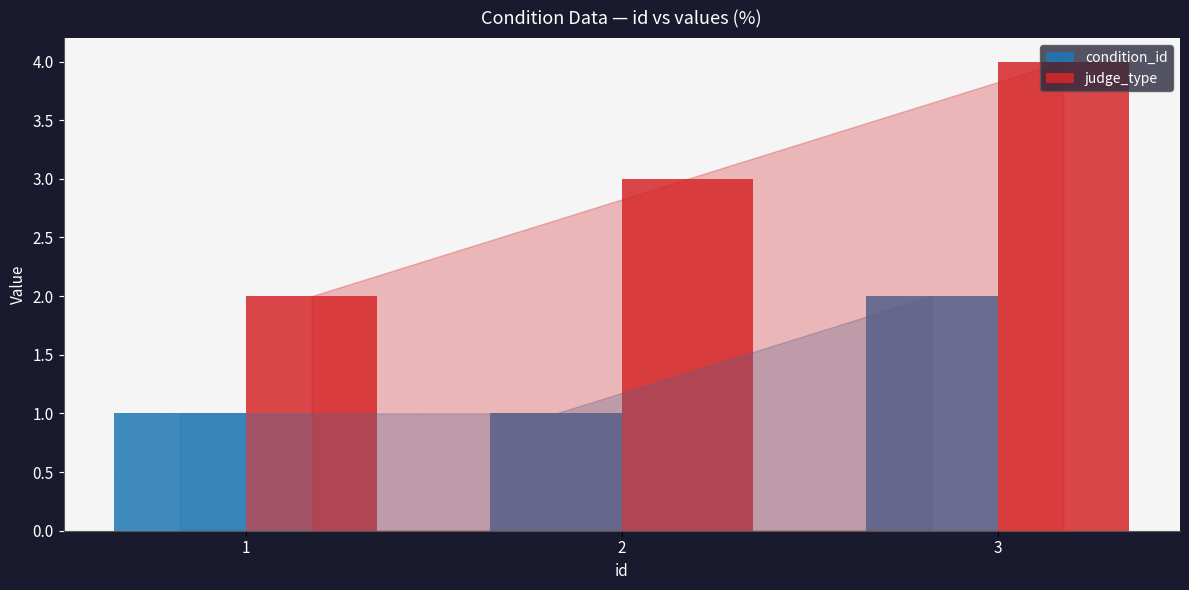

How many bars are there in each group?

2